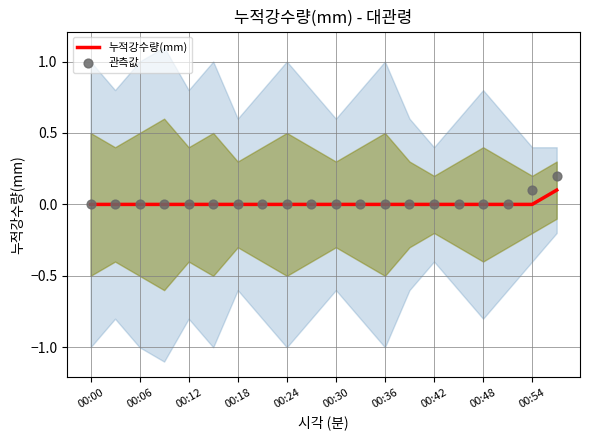

Is the value of 누적강수량(mm) at 19 greater than the value of 관측값 at 17?

Yes